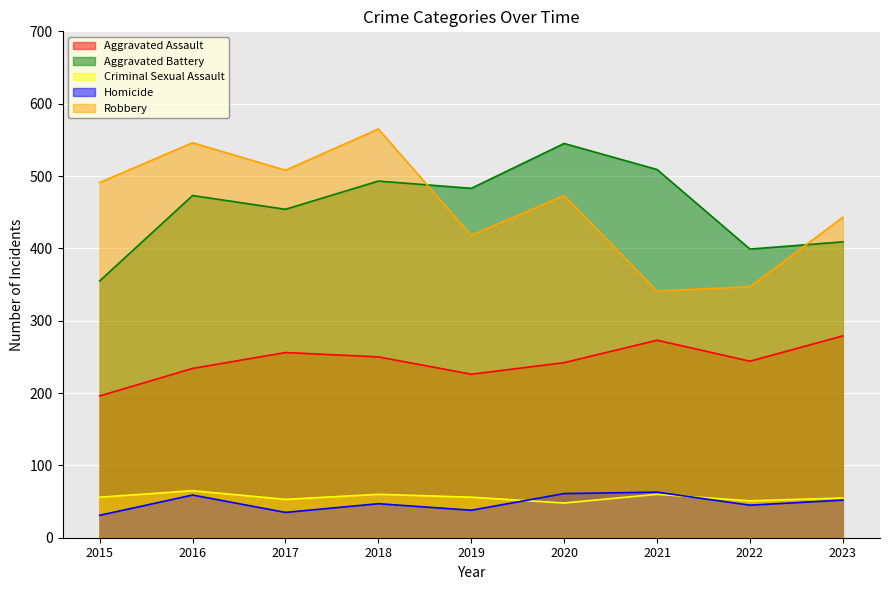

Is it true that Aggravated Battery equals 737 at 2021?

False